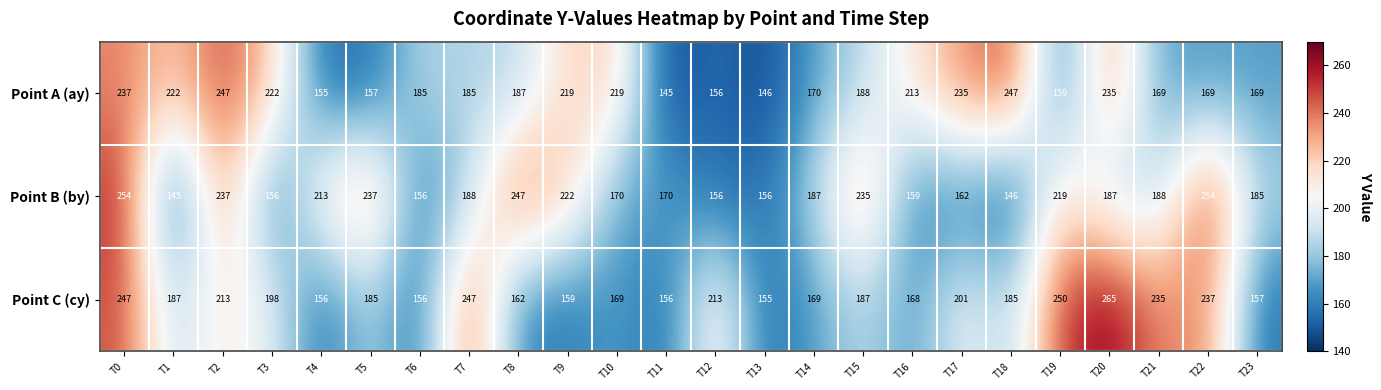

Count the number of categories in the chart.

24